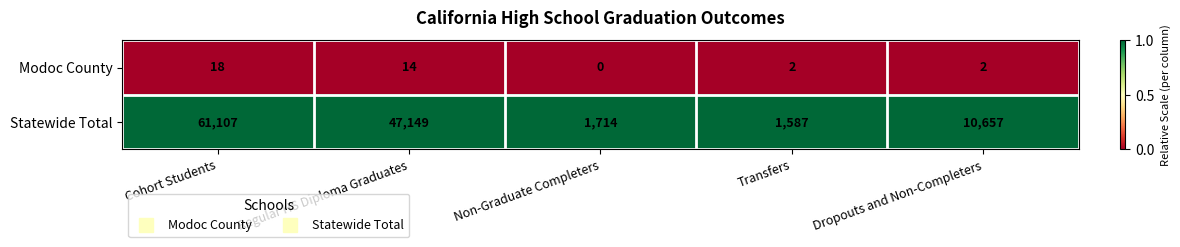

Which series has the widest spread of values?

Statewide Total